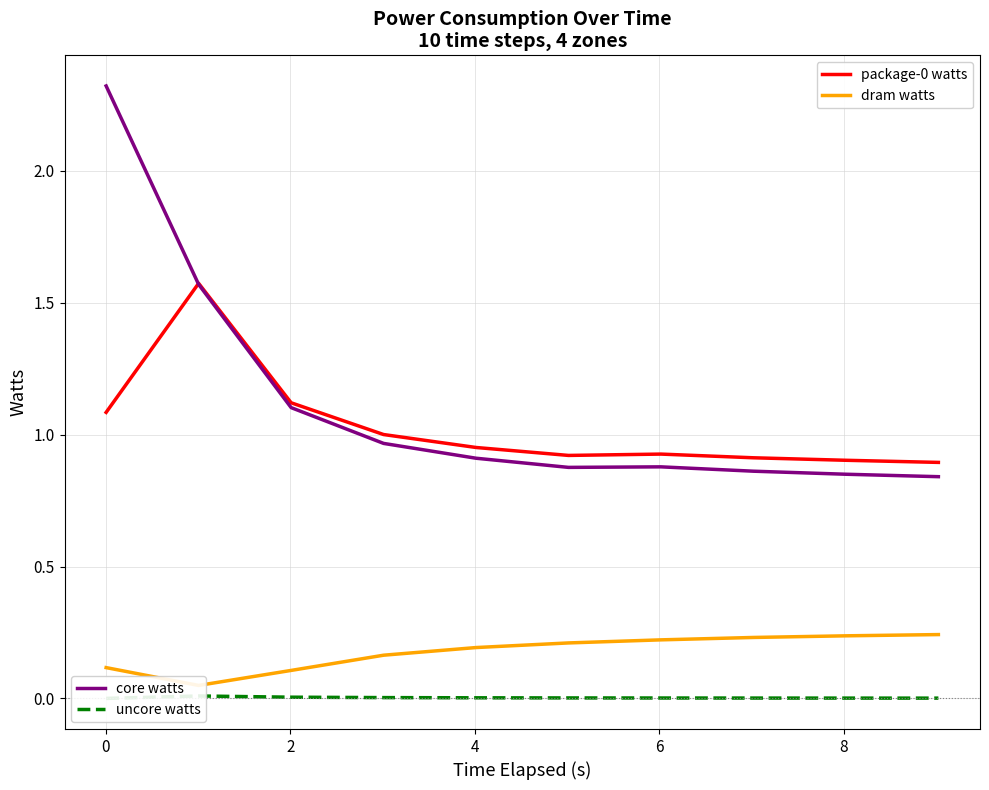

Is the value of uncore watts at 4 greater than the value of dram watts at 4?

No